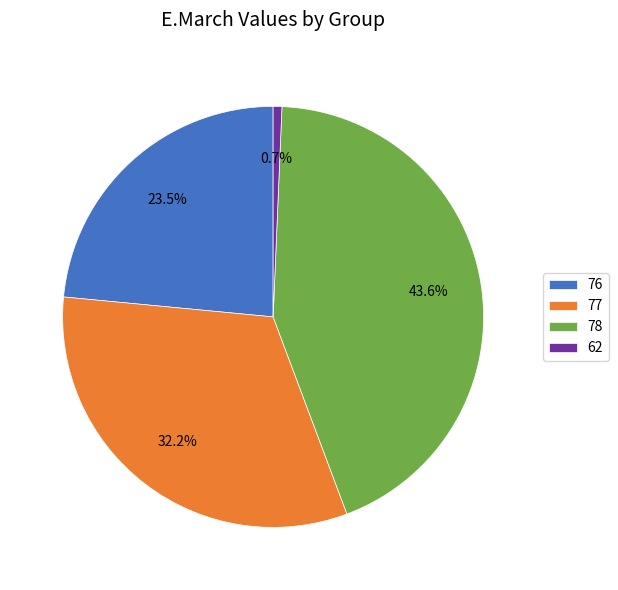

Does any single category account for the majority?

No